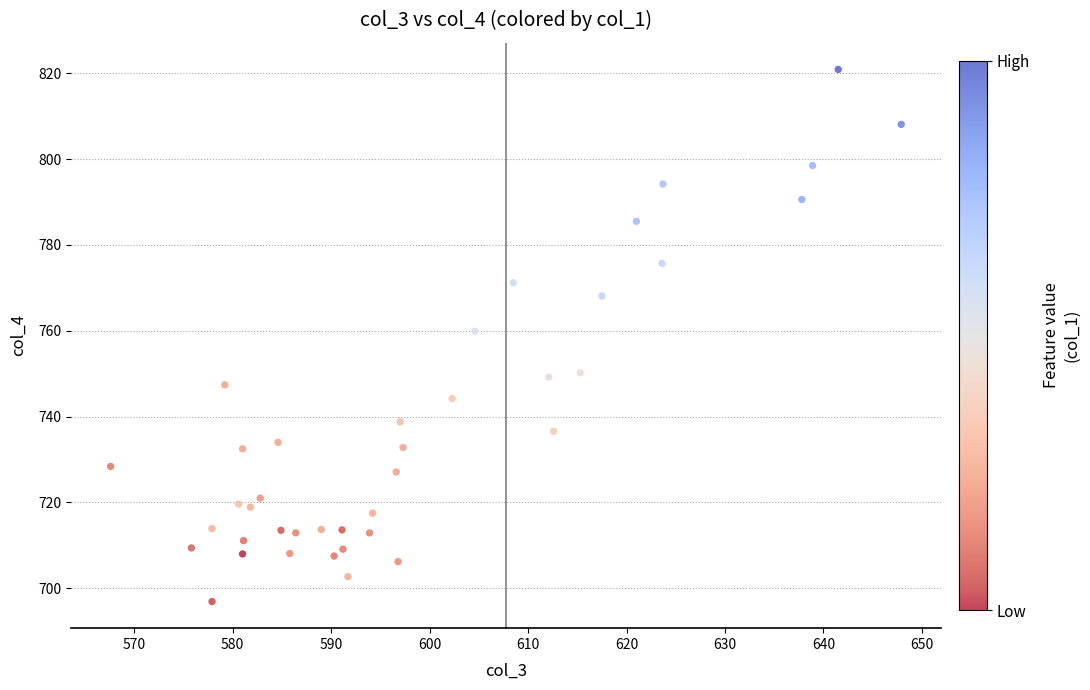

What Y value in the scatter plot is closest to 758?

759.9